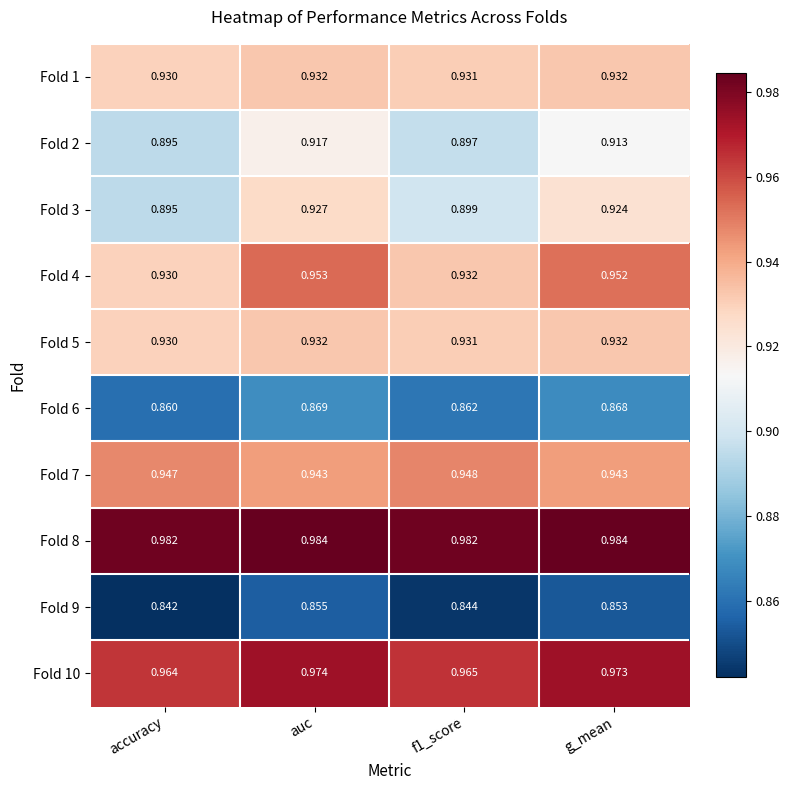

Which category has the highest value in the Fold 3 series?

auc